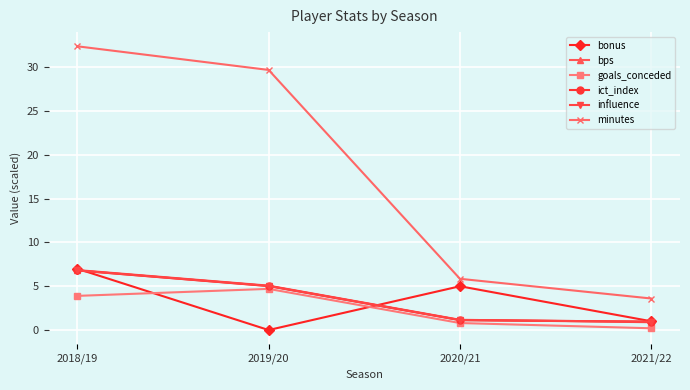

The value of bps at 2020/21 is 1.2. True or false?

True